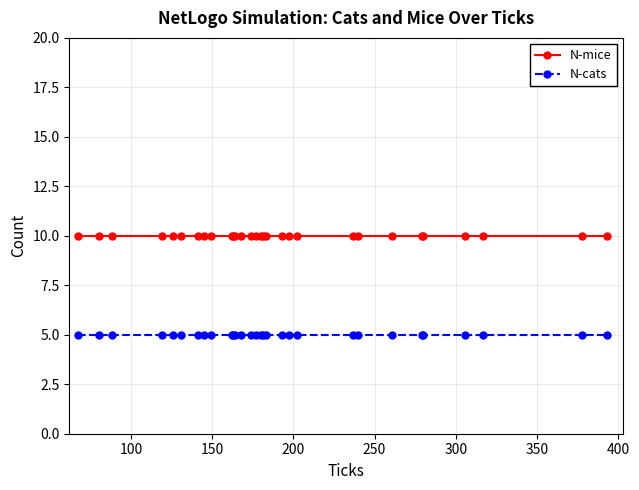

What is the value of the N-cats point at the 16th from the left?

5